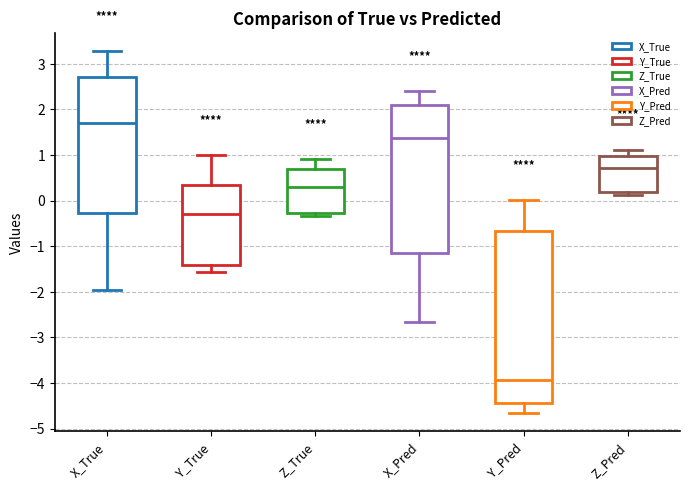

Which box's median line is the lowest?

Y_Pred